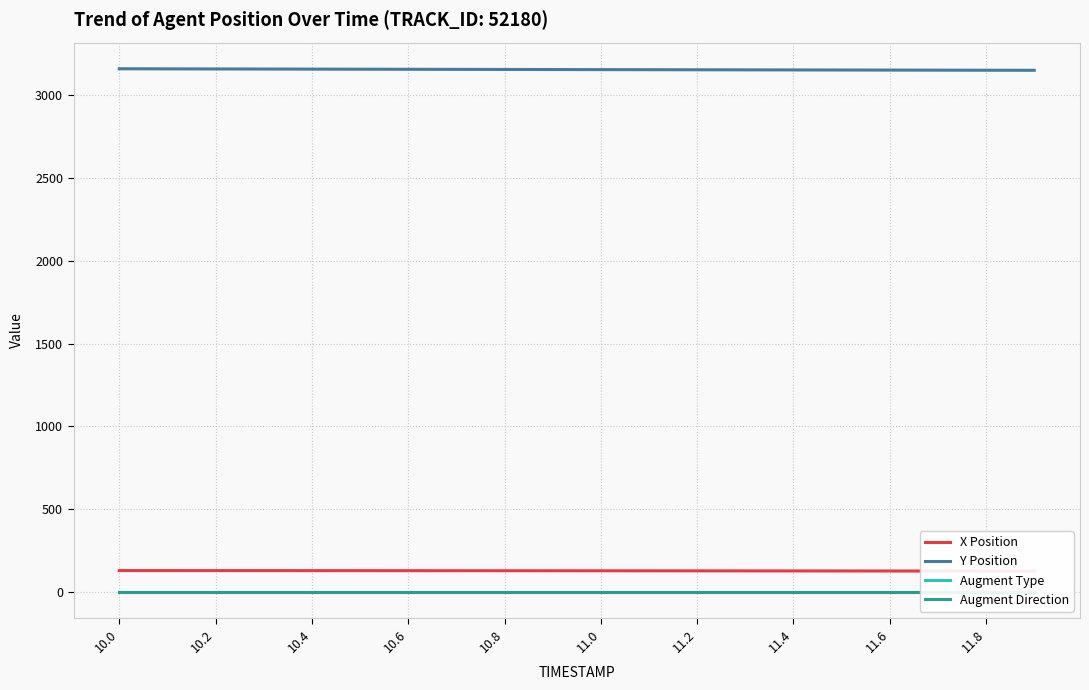

Rank the series by their maximum value, from highest to lowest.

Y Position, X Position, Augment Type, Augment Direction